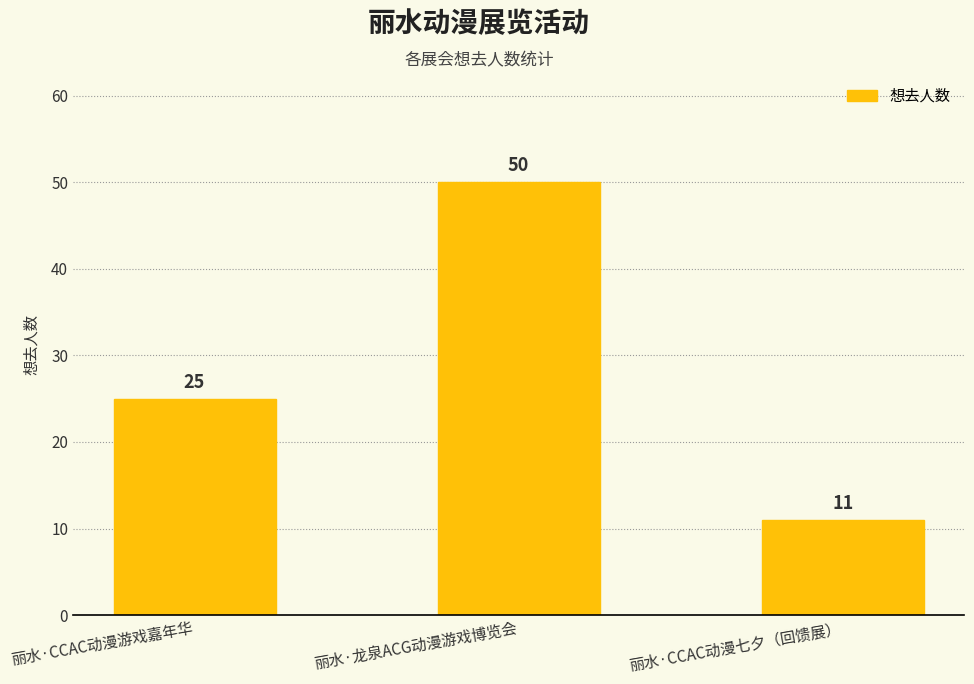

The chart shows a value of 11 at 丽水·CCAC动漫七夕（回馈展）. True or false?

True